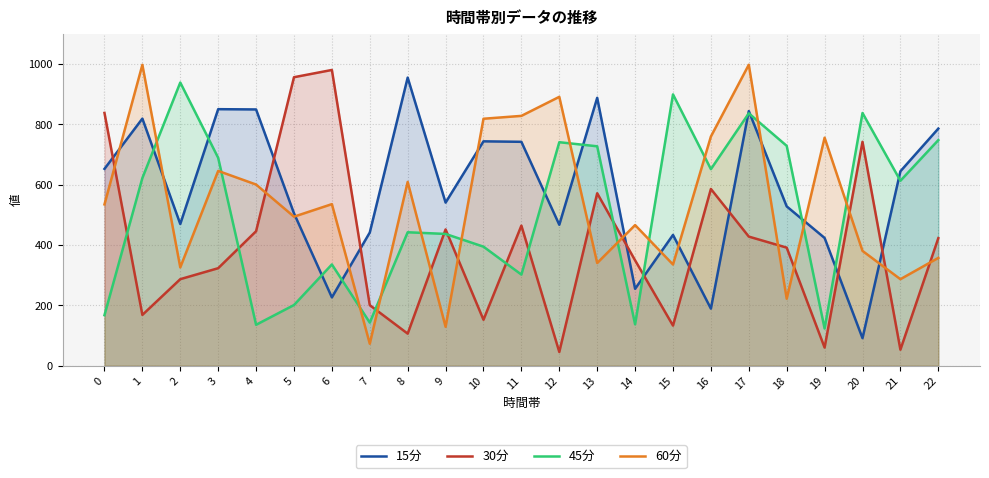

At which category is the sum across all series the highest?

17